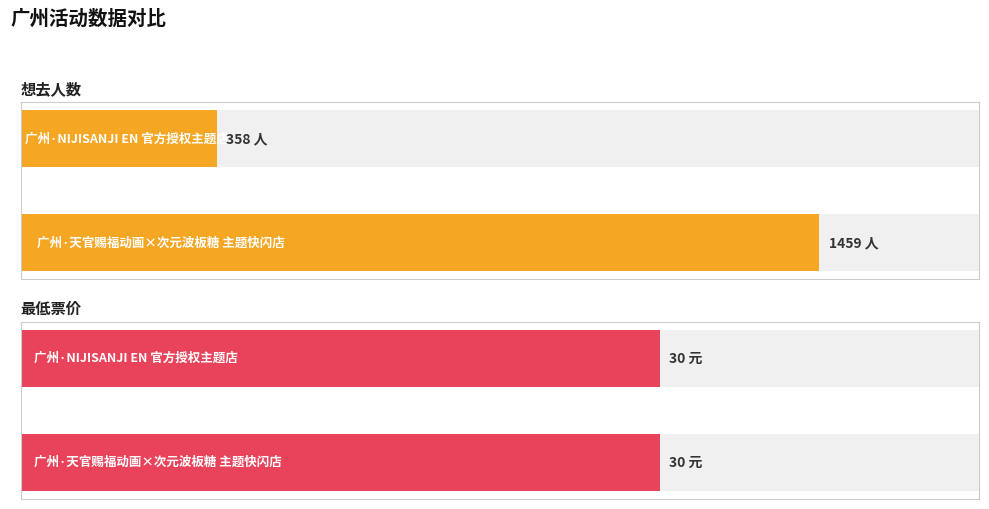

Is it true that 最低票价 equals 0.7 at 1?

False